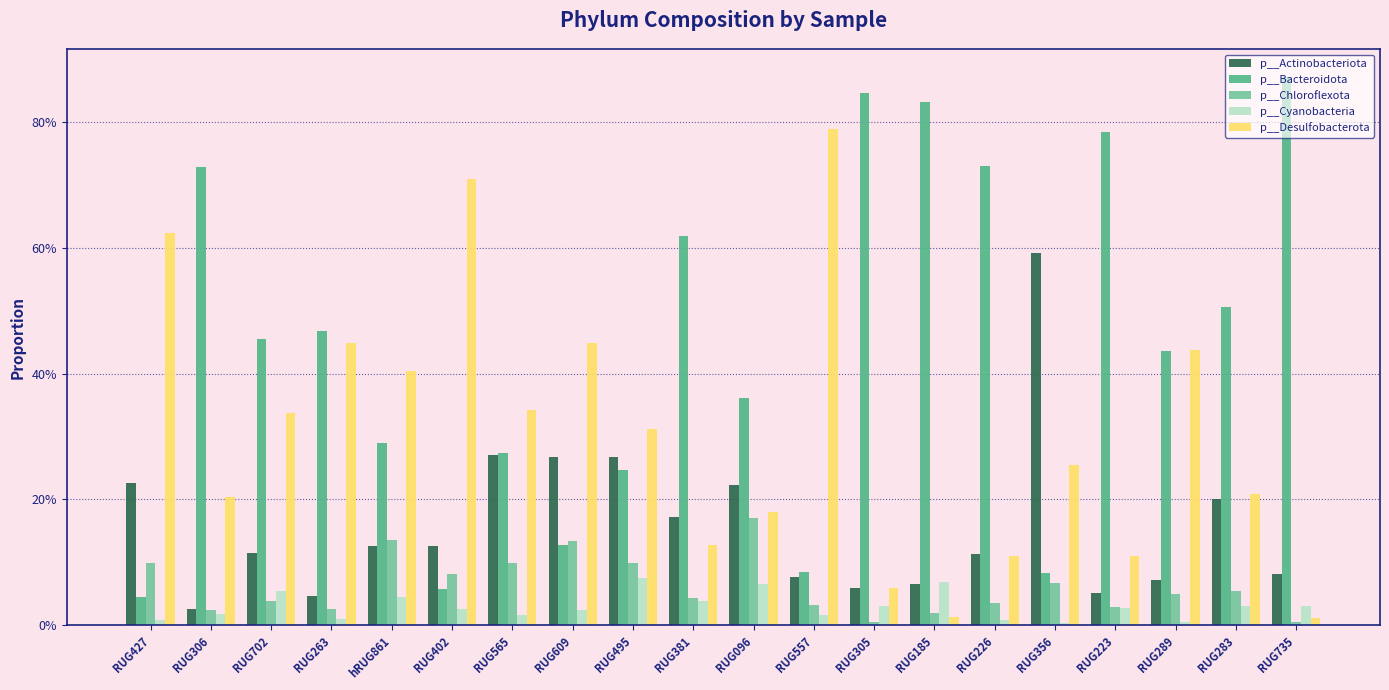

What position from the right is RUG735?

1